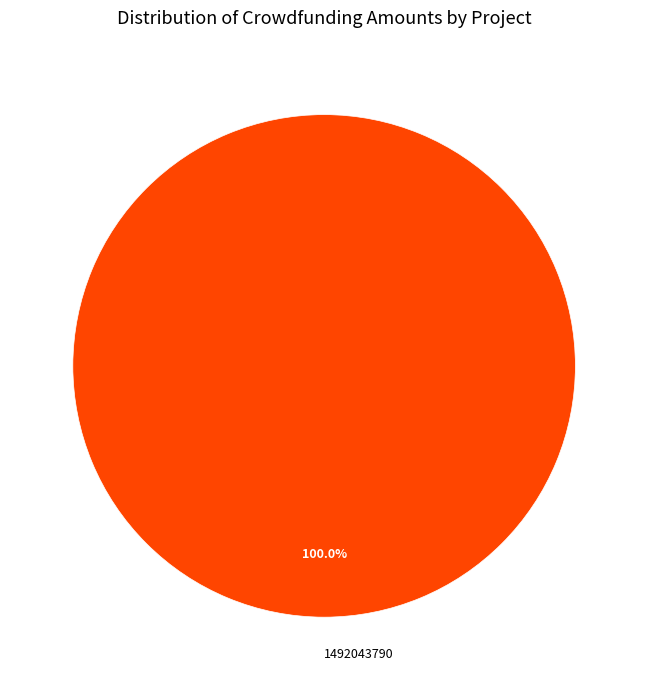

Rank the categories by value from lowest to highest.

1492043790